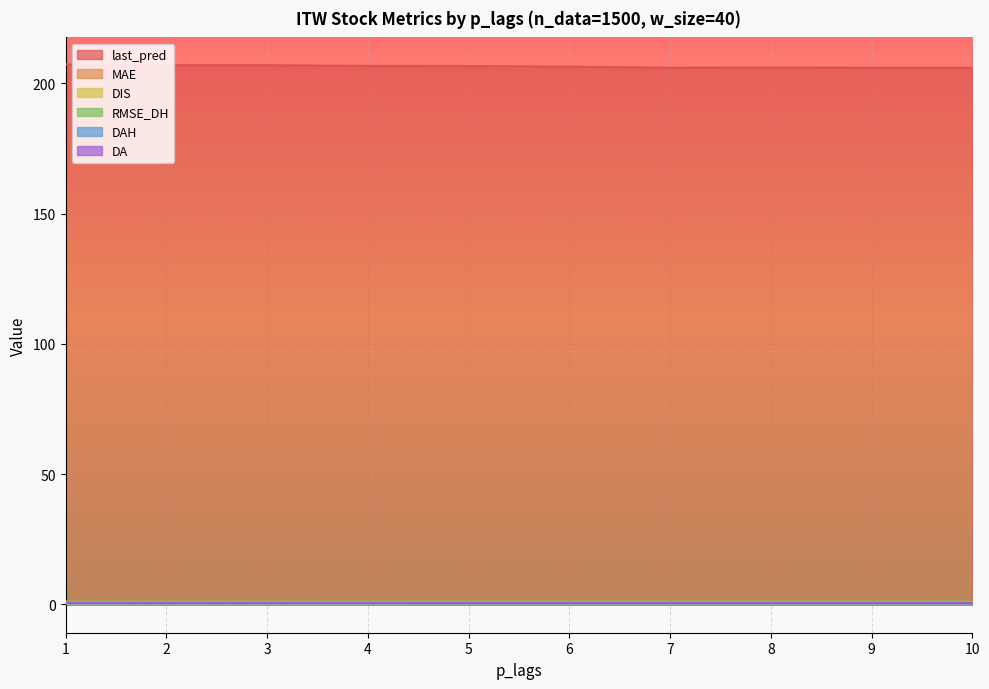

What is the total value across all series at 4?

209.3